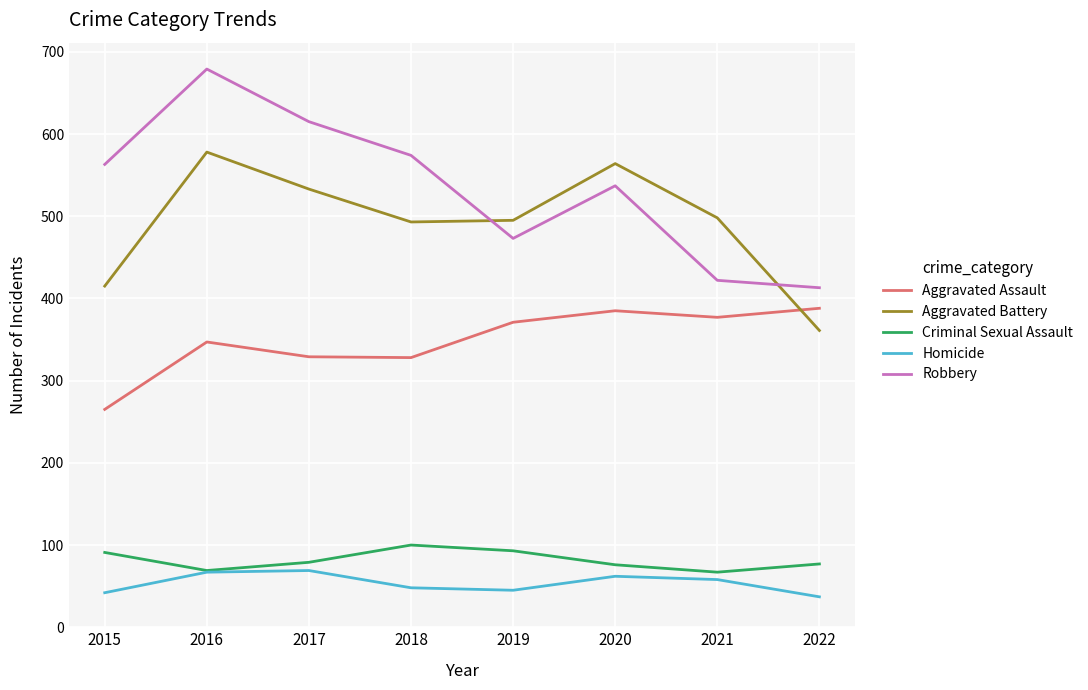

At which category is the sum across all series the highest?

2016